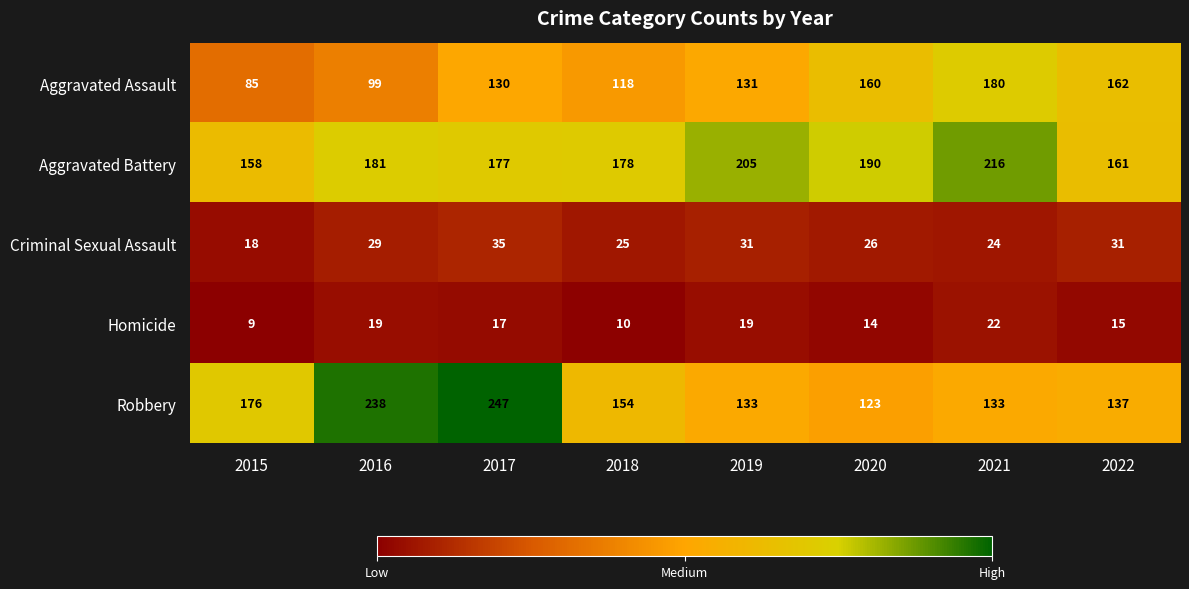

What is the difference between the second highest and minimum values in the Aggravated Battery series?

47